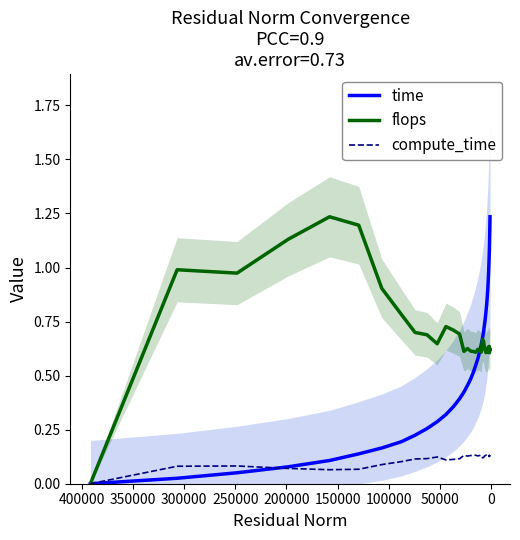

At how many categories does at least one series exceed 0?

39